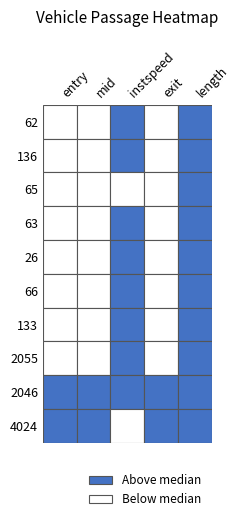

What is the lowest value of the 136 series?

15.9